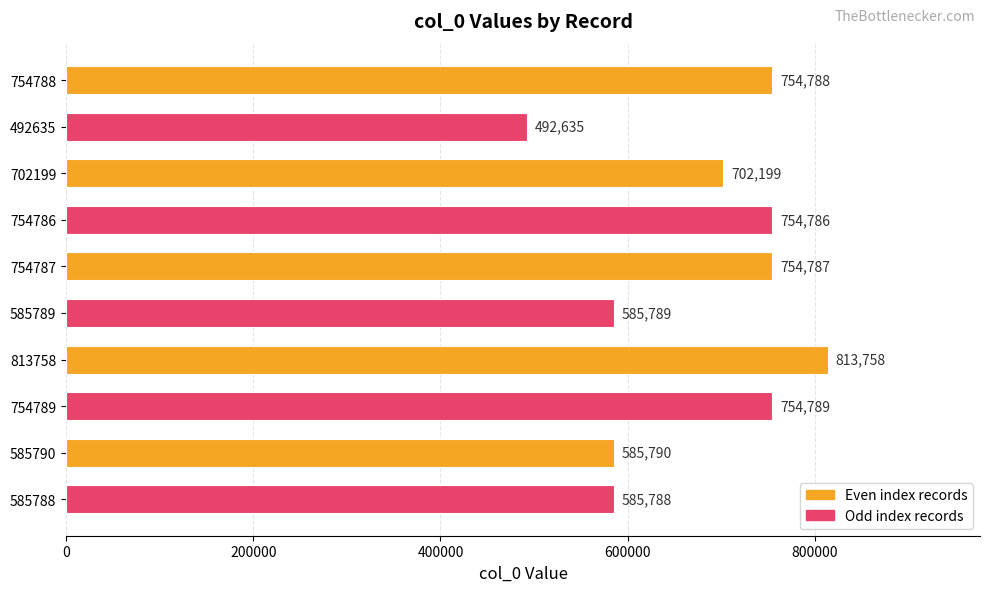

What is the minimum value shown in the chart?

492635